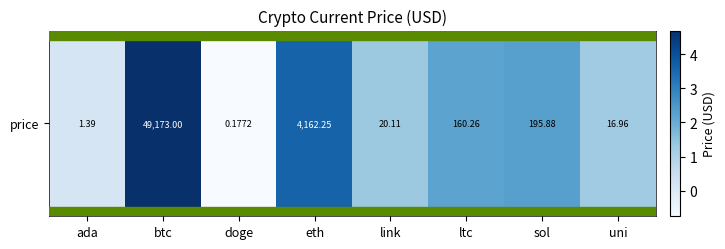

What is the change in value from doge to link?

+2.1